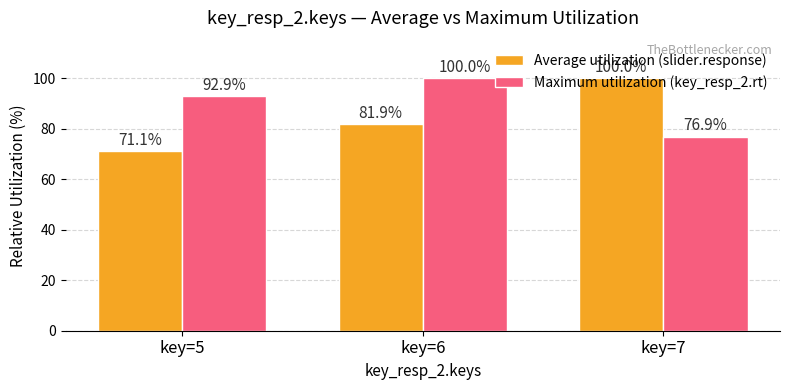

At how many categories does at least one series exceed 99?

2